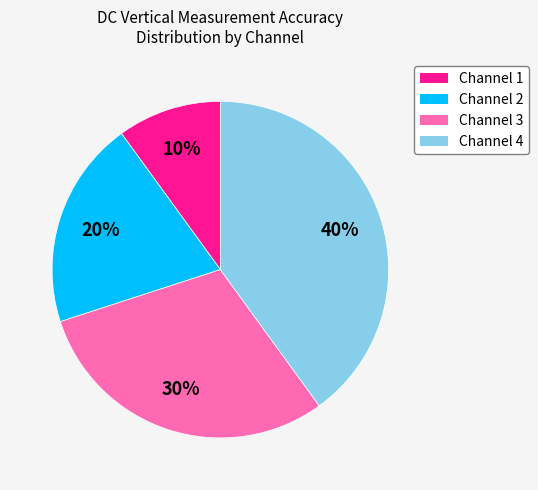

To the nearest percent, what is the average slice percentage?

25%